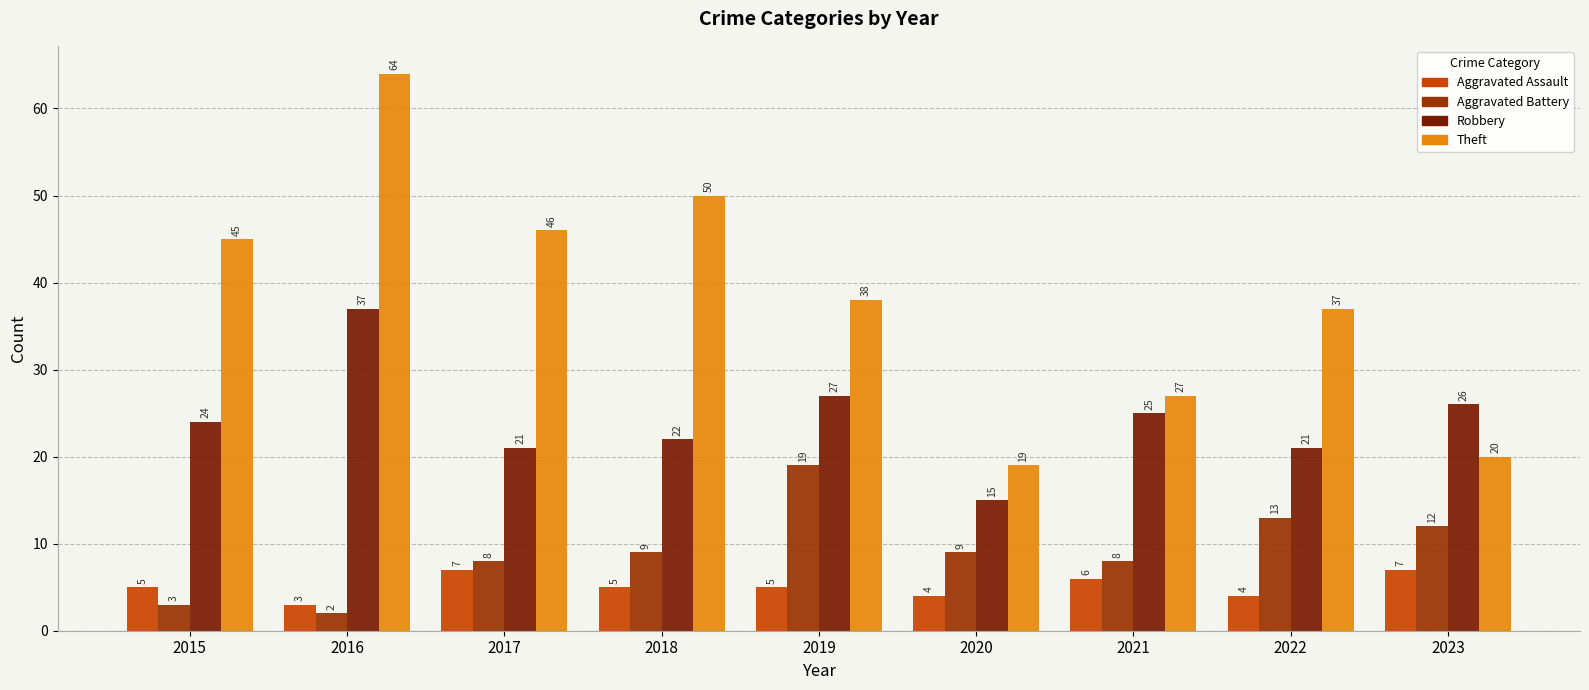

What is the difference between the Robbery values at 2022 and 2021?

4